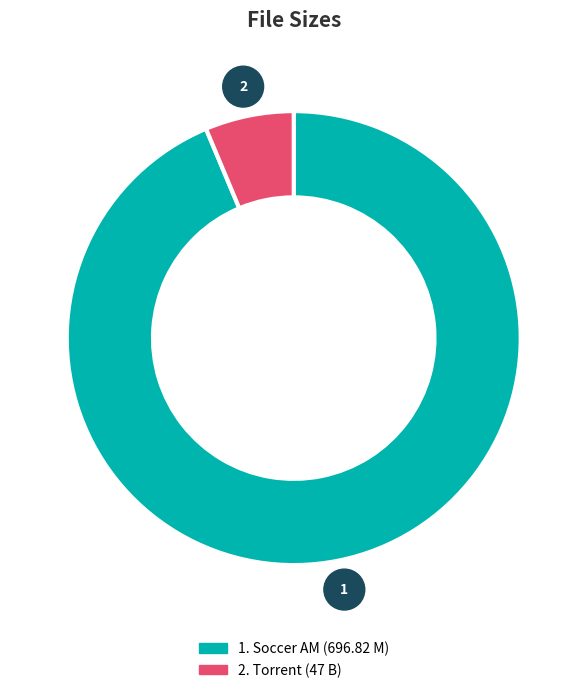

Does any single category account for the majority?

Yes